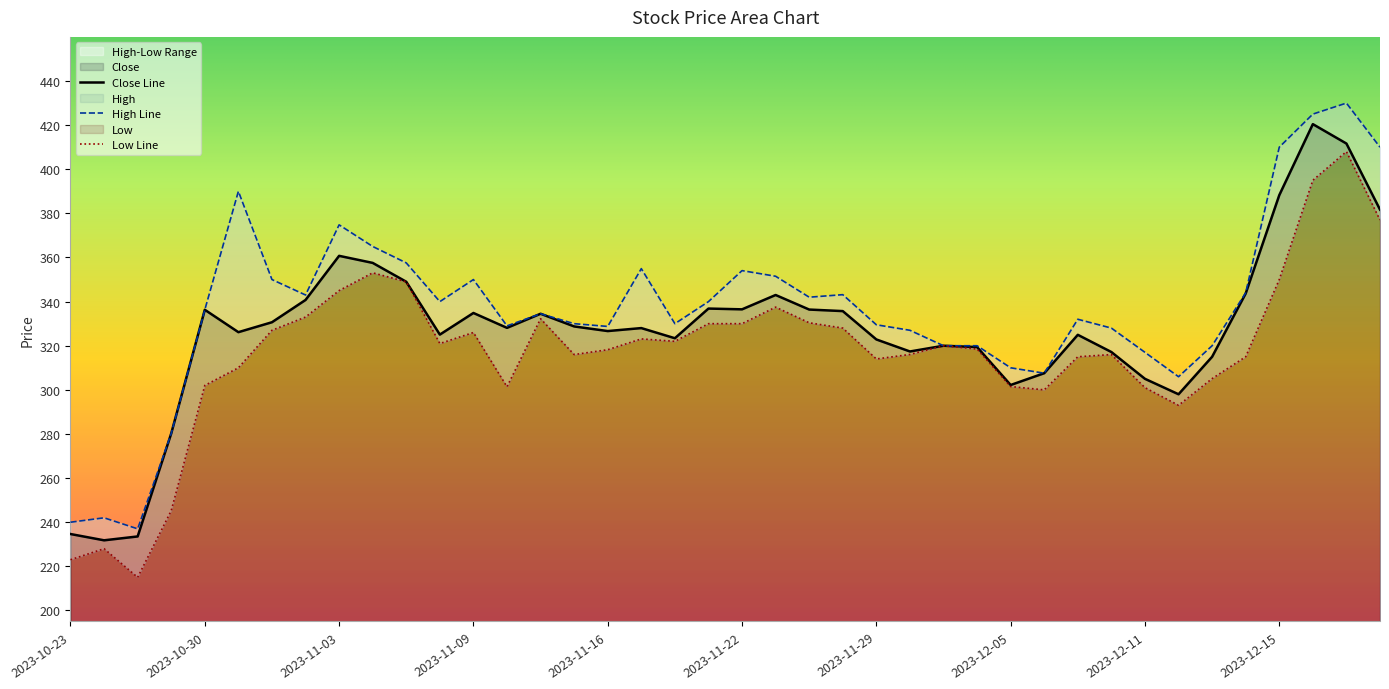

What is the value of the Close point at the 40th from the left?

381.7